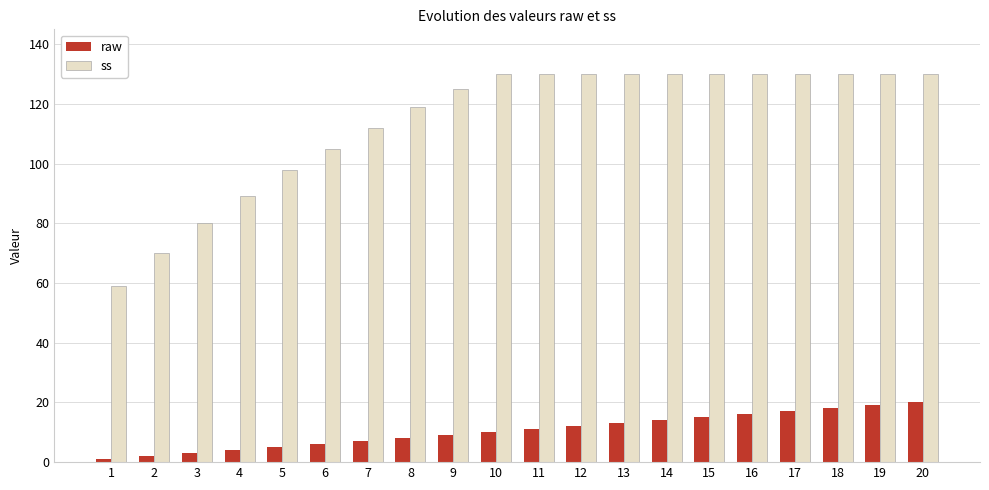

Which series has the largest total across all categories?

ss